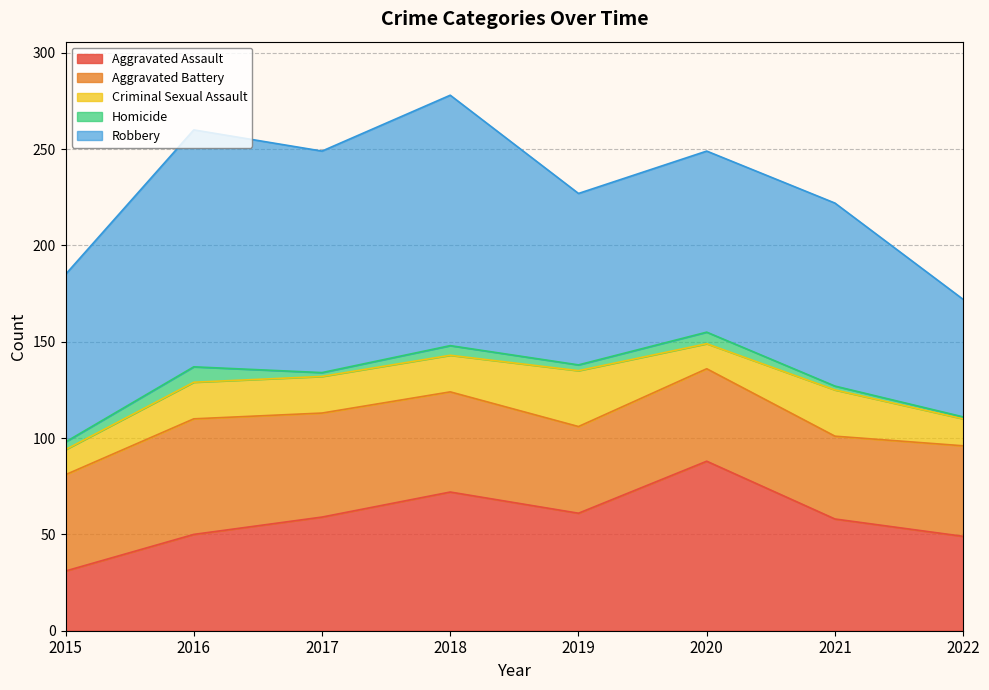

At how many categories does at least one series exceed 88?

6